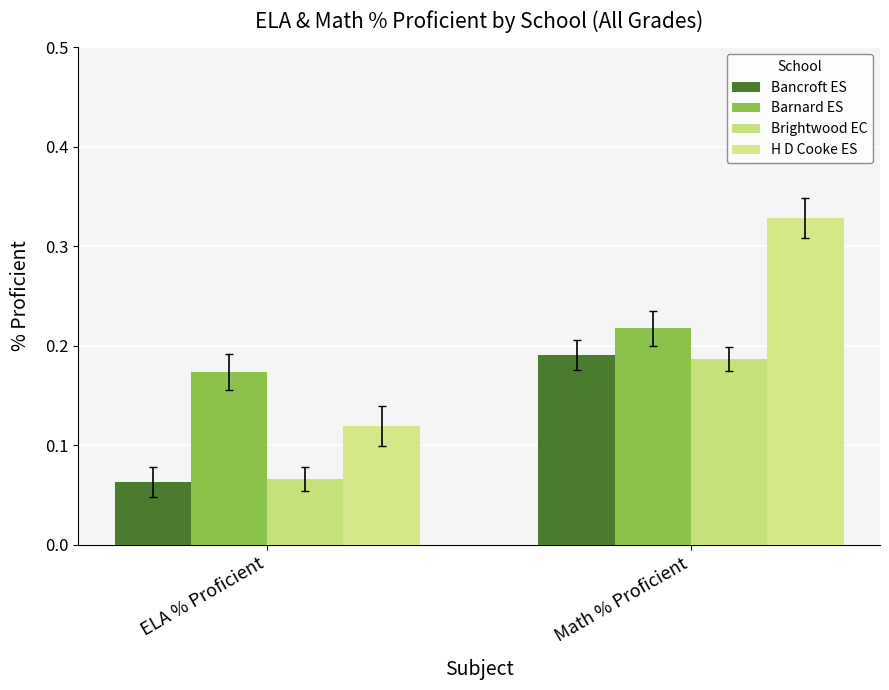

Which category has the highest value across all series?

Math % Proficient